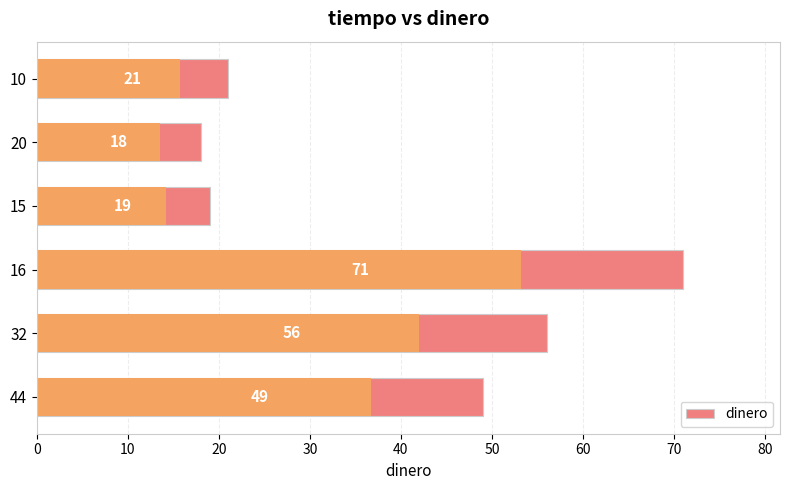

What is the value of the 1st bar from the left?

21